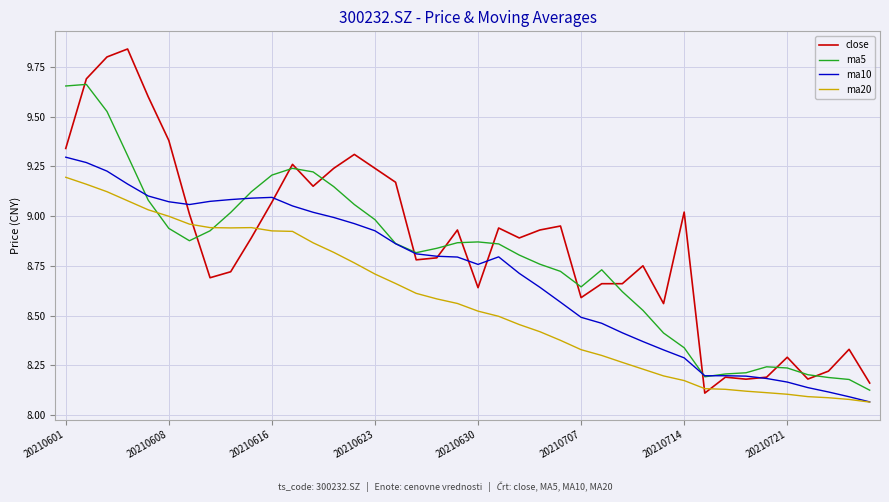

Rank the series by their average value, from highest to lowest.

close, ma5, ma10, ma20